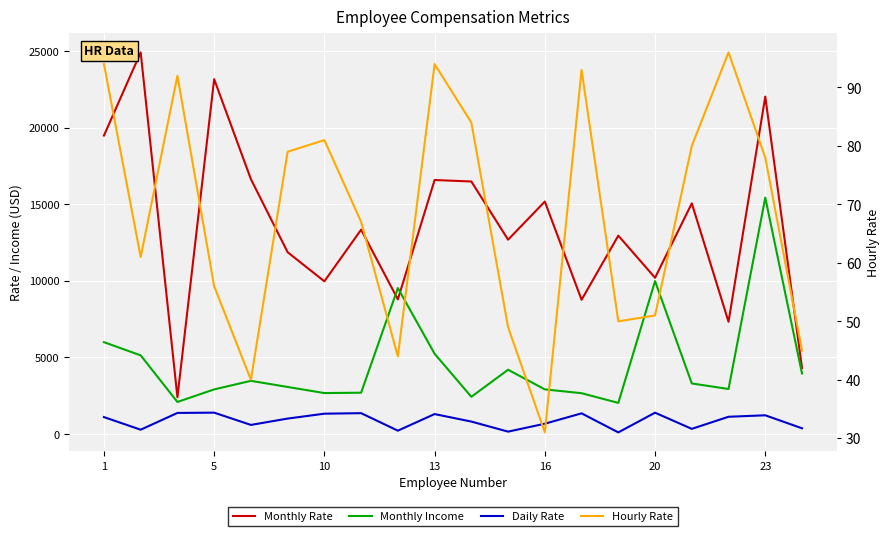

How many lines are shown in the chart?

4